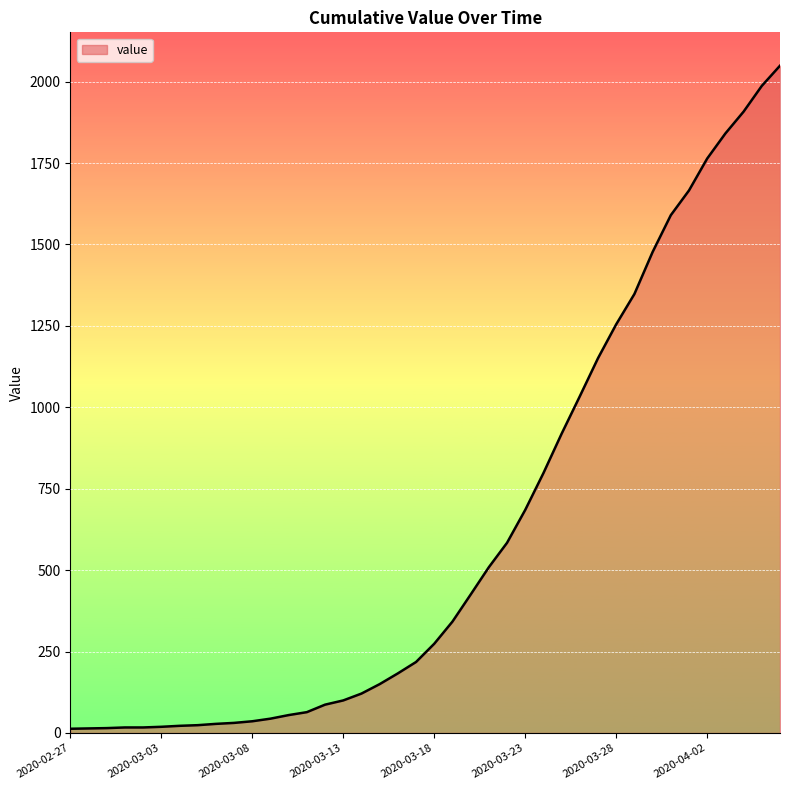

What is the greatest value displayed?

2049